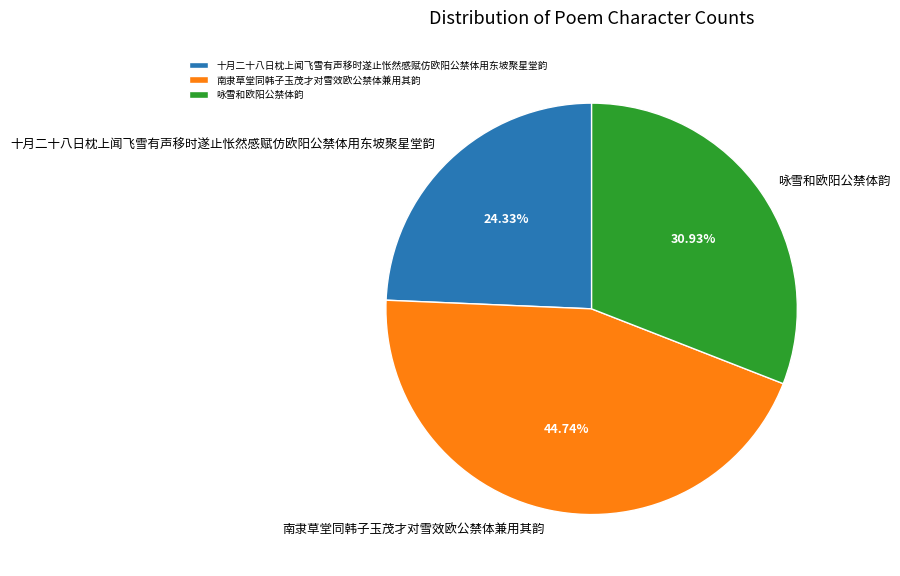

To the nearest percent, what percentage of the pie is 咏雪和欧阳公禁体韵?

31%